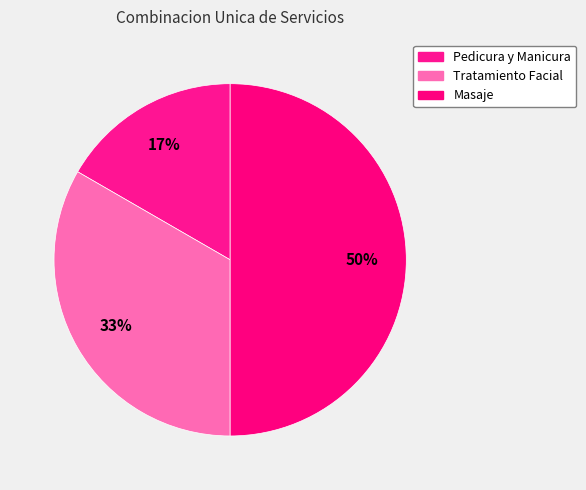

Which slice is the smallest?

Pedicura y Manicura